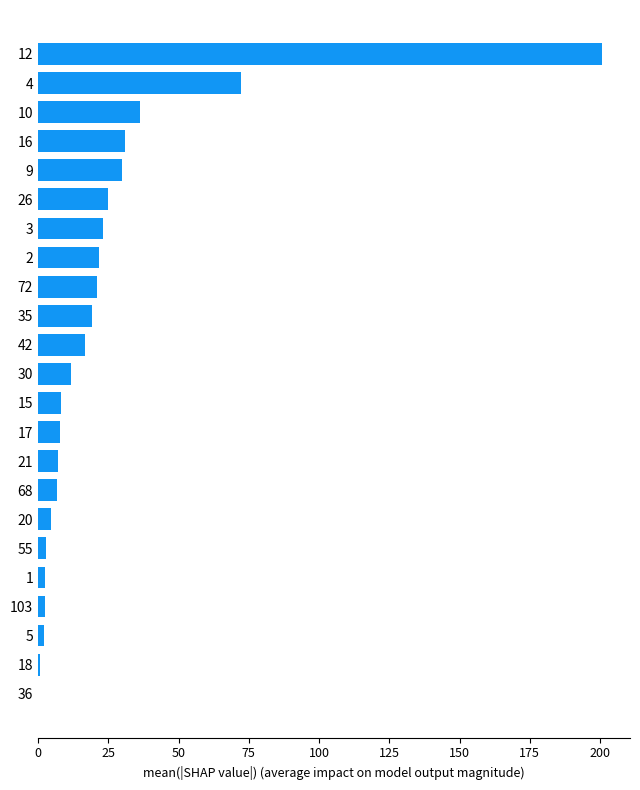

The value at 9 is 29.7. True or false?

True